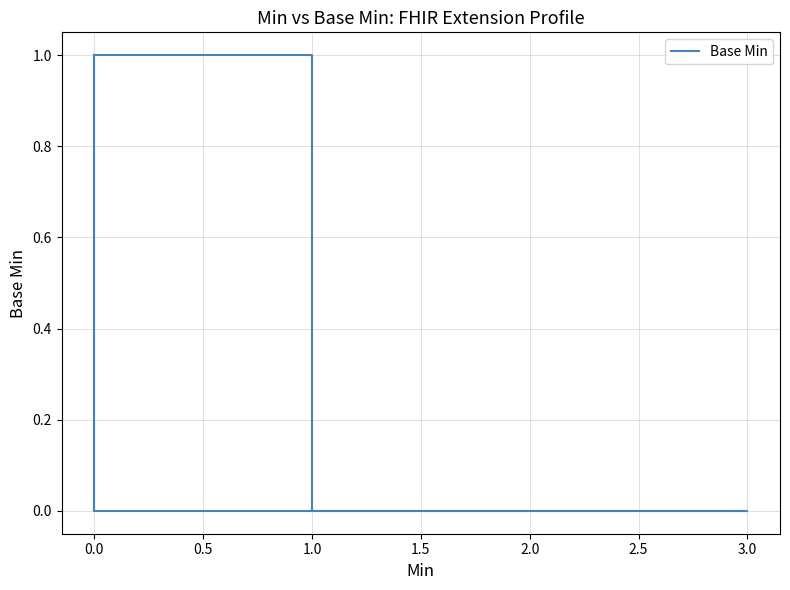

The chart shows a value of 0 at 1.0. True or false?

True